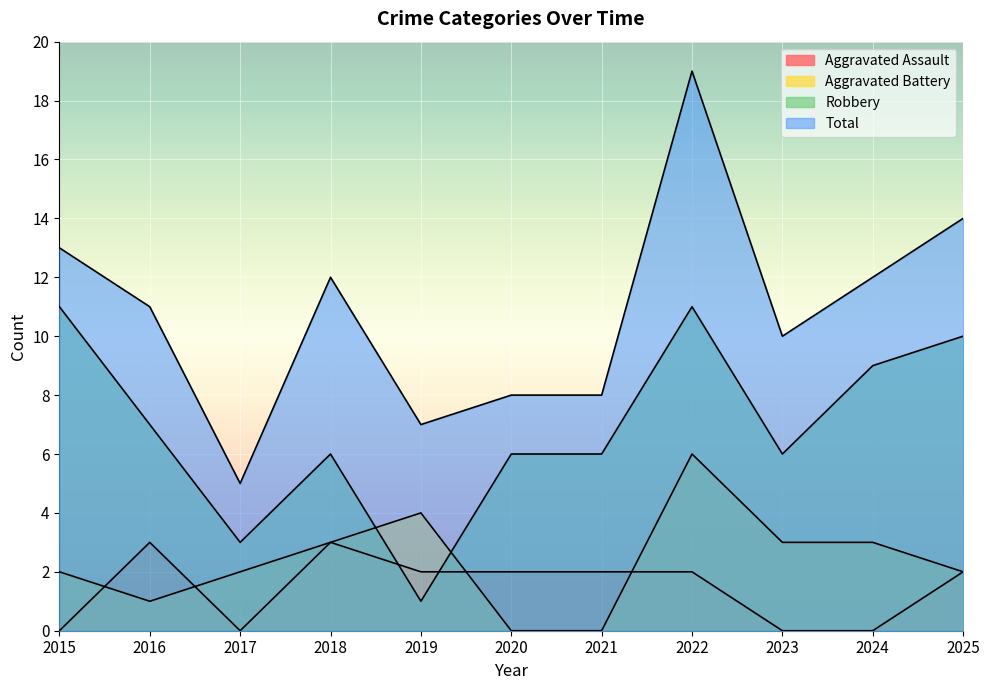

What value does the Aggravated Battery series have at 2018?

3